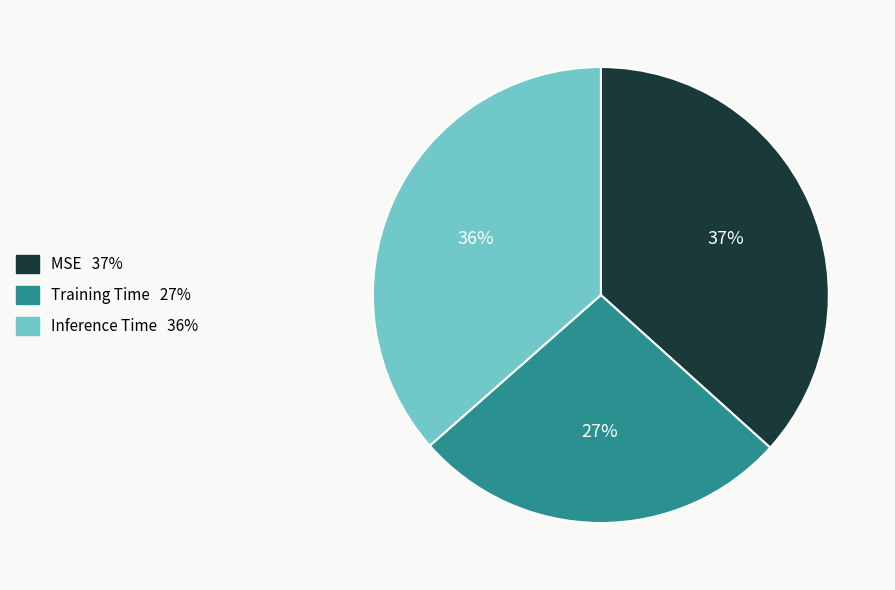

Which category has the smallest portion of the pie?

Training Time